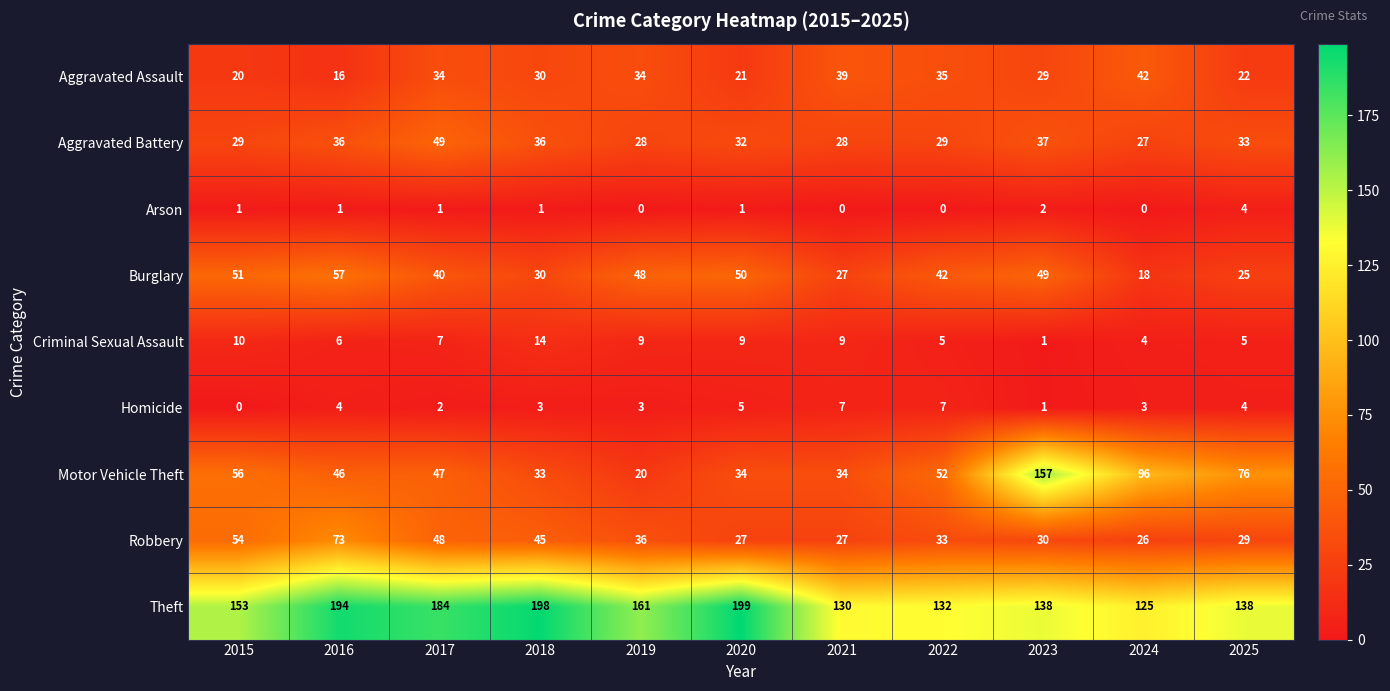

Count the number of categories in the chart.

11